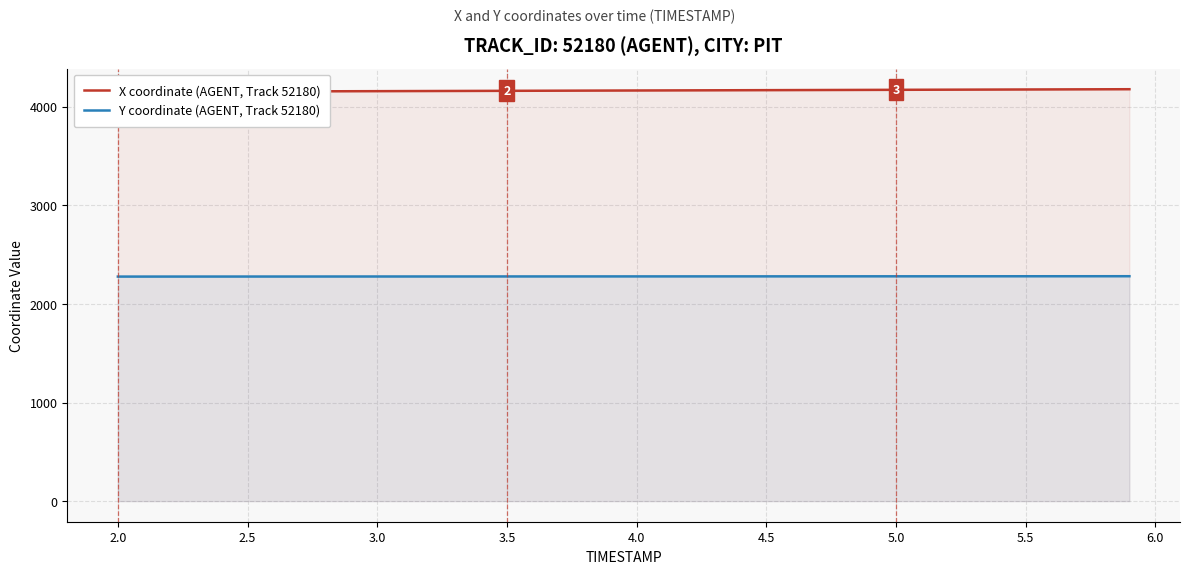

True or false: Y coordinate (AGENT, Track 52180) and X coordinate (AGENT, Track 52180) intersect in this chart.

False